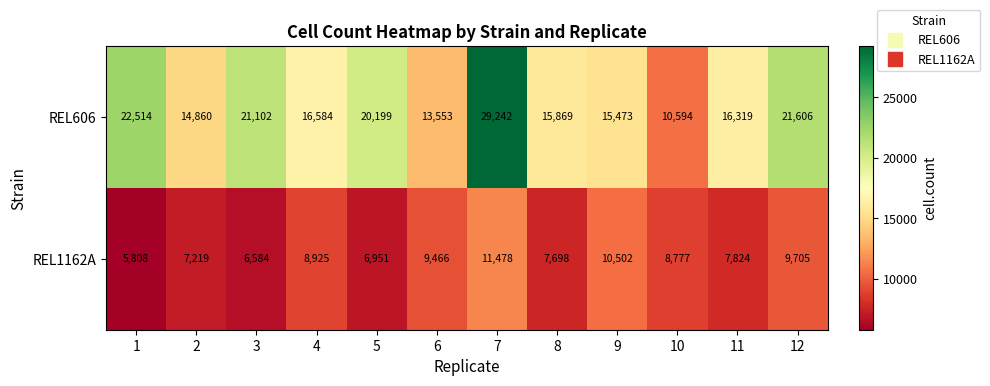

At which label does REL1162A reach its peak?

7